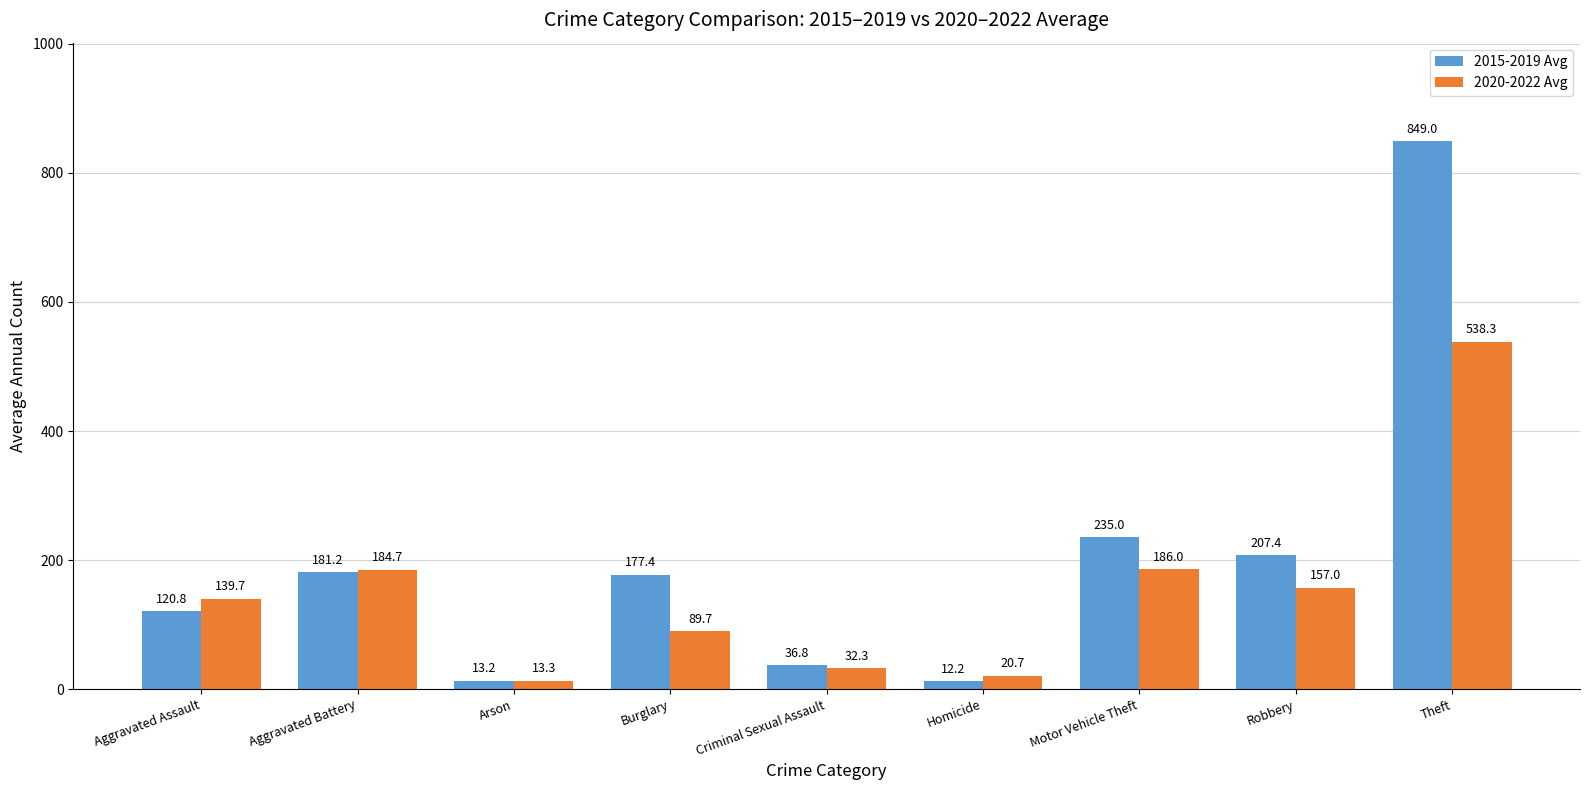

At which label is 2015-2019 Avg closest to 430?

Motor Vehicle Theft